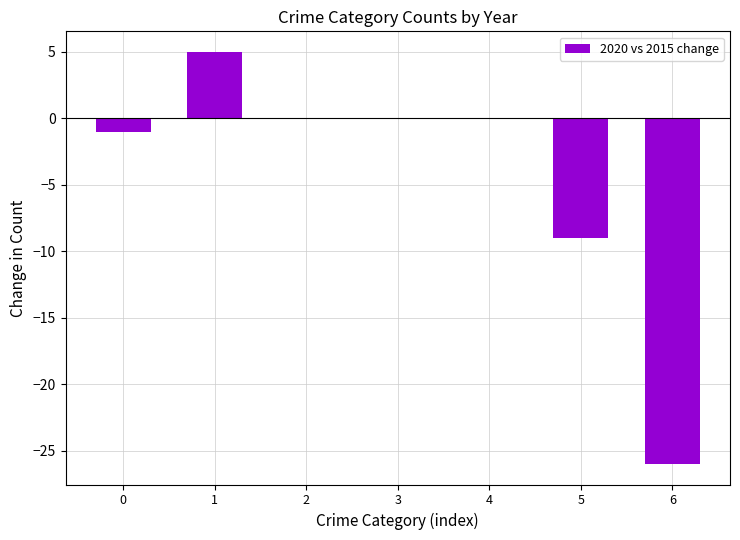

Between 0 and 2, which is larger?

2